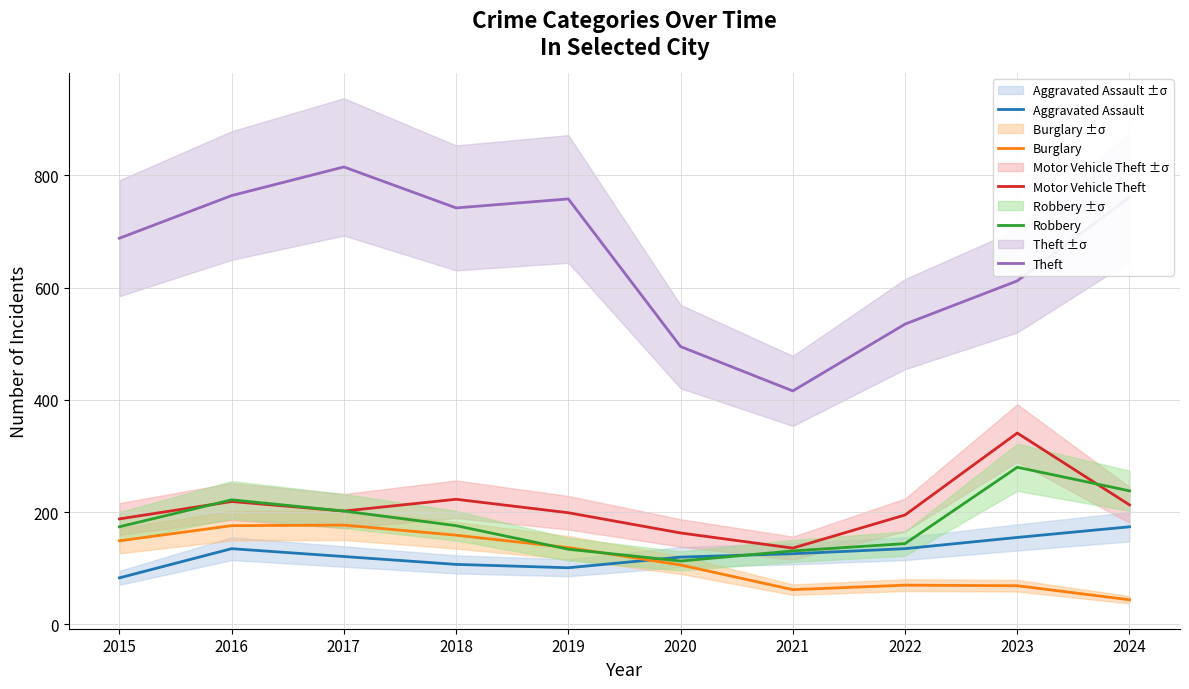

True or false: Burglary and Theft intersect in this chart.

False